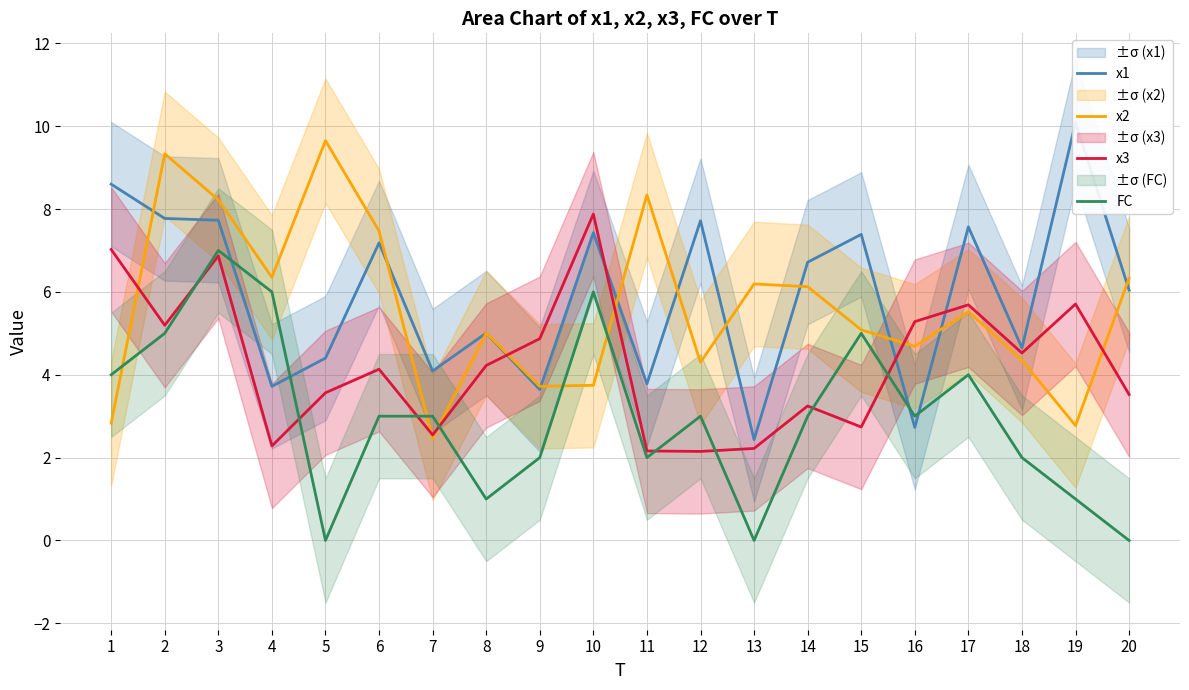

What is the value of the x2 point at the 3rd from the left?

8.2